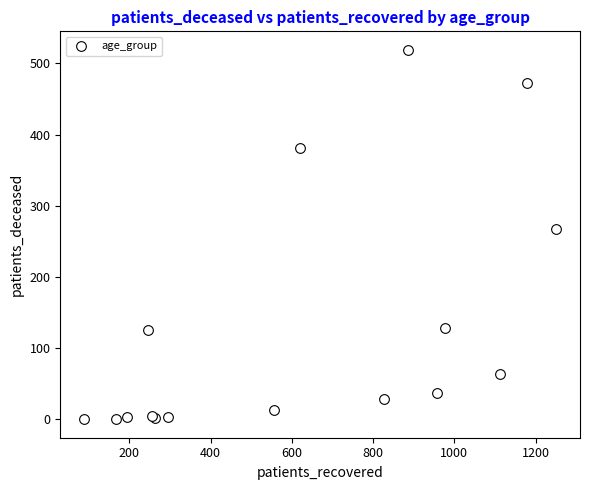

What Y value in the scatter plot is closest to 259?

267